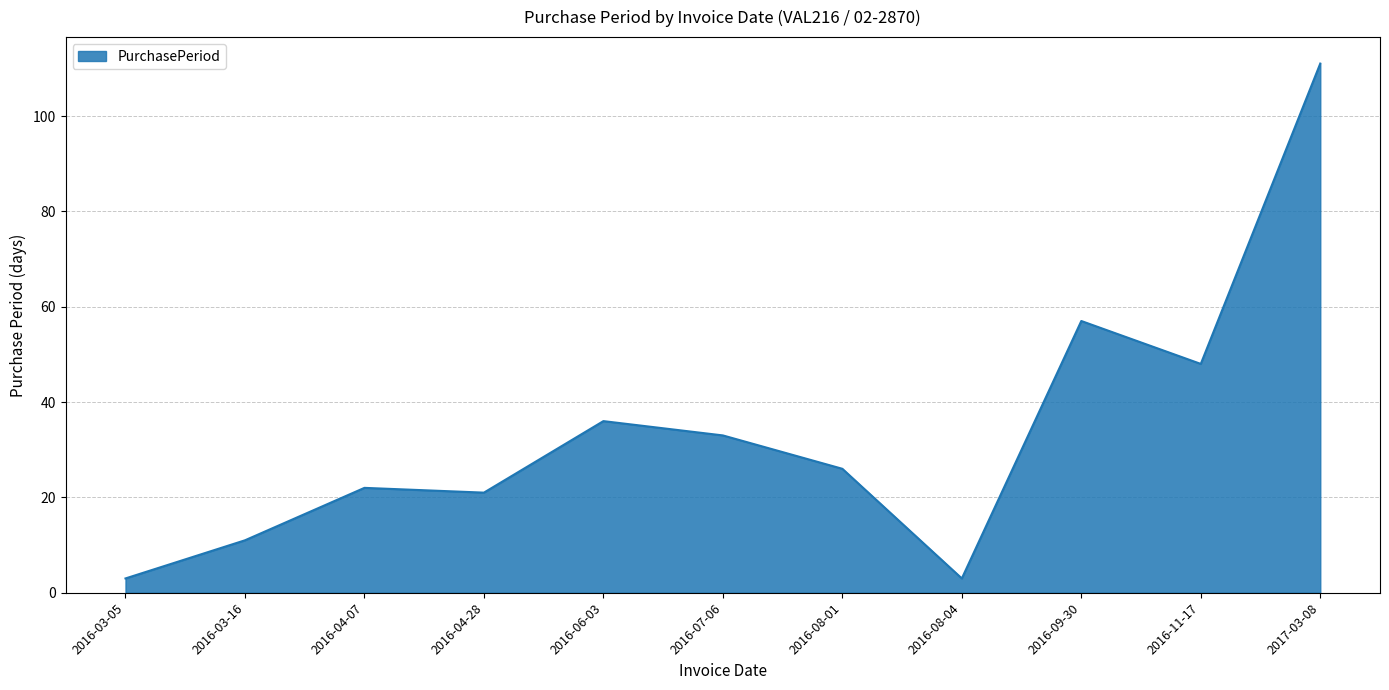

What position from the left is 2016-04-07?

3